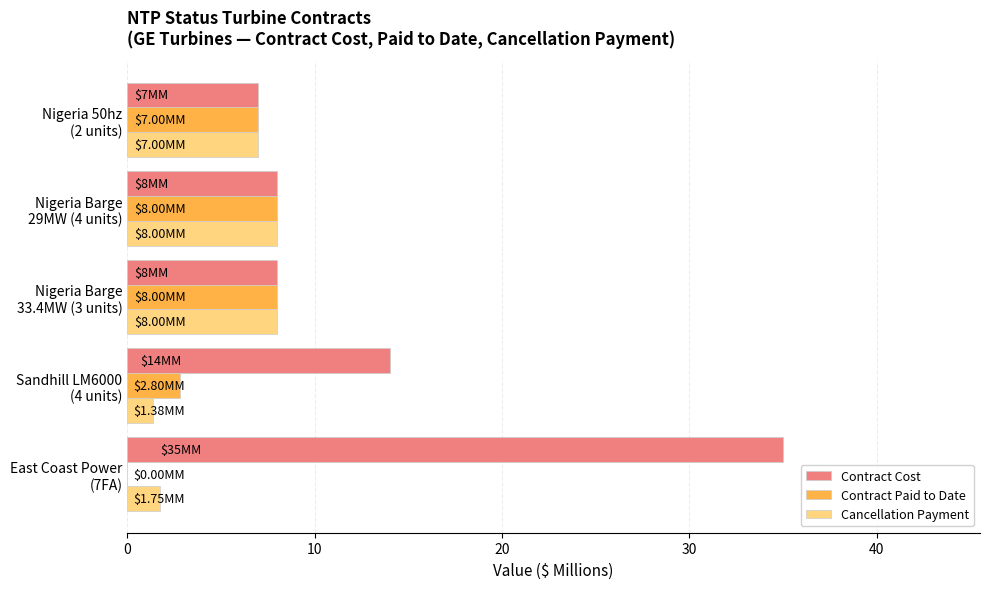

Which series has the largest total across all categories?

Contract Cost